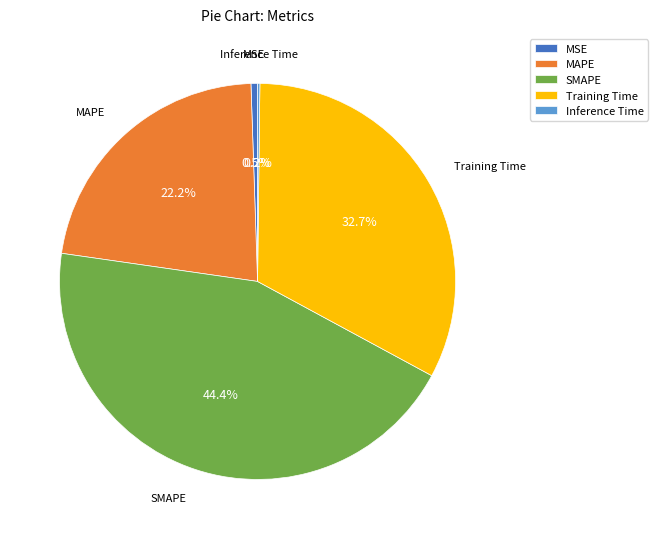

Does SMAPE account for over 50% of the chart?

No